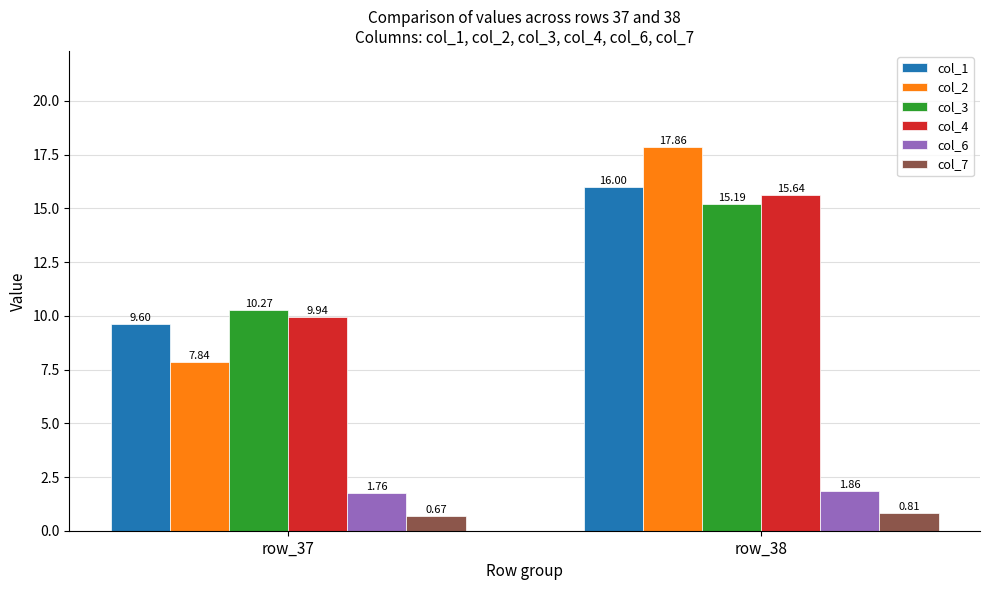

What is the difference between the highest and lowest values at row_38?

17.1